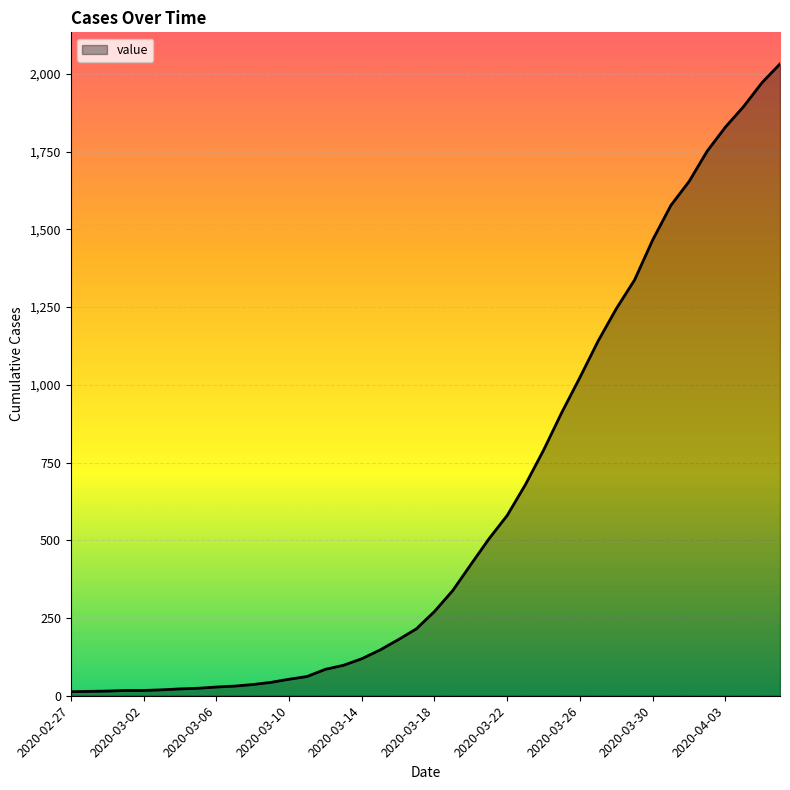

What is the greatest value displayed?

2032